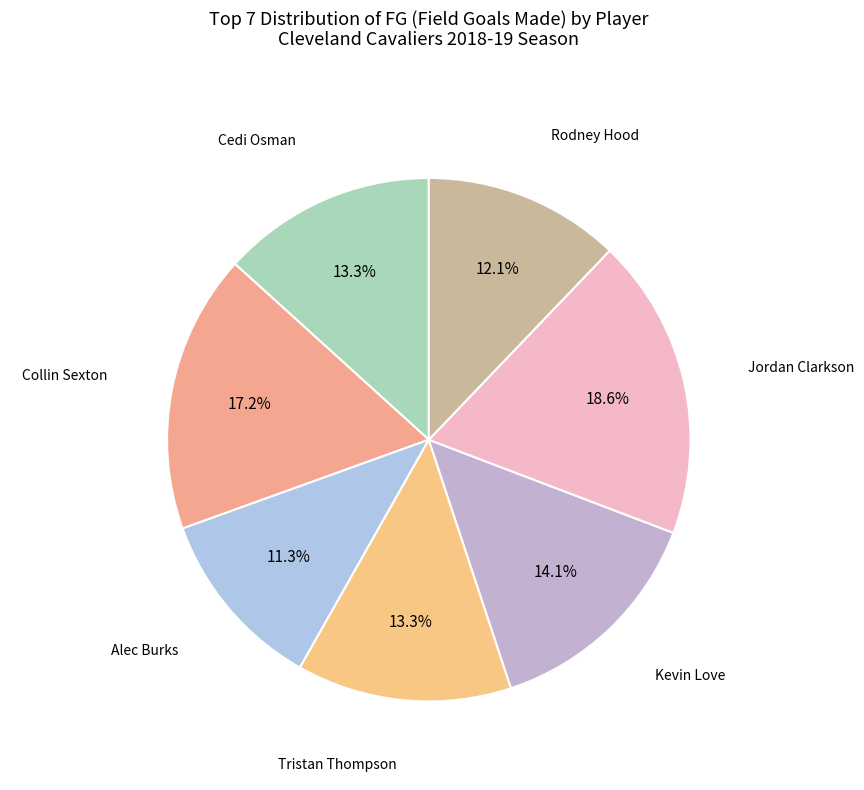

Does any single category account for the majority?

No